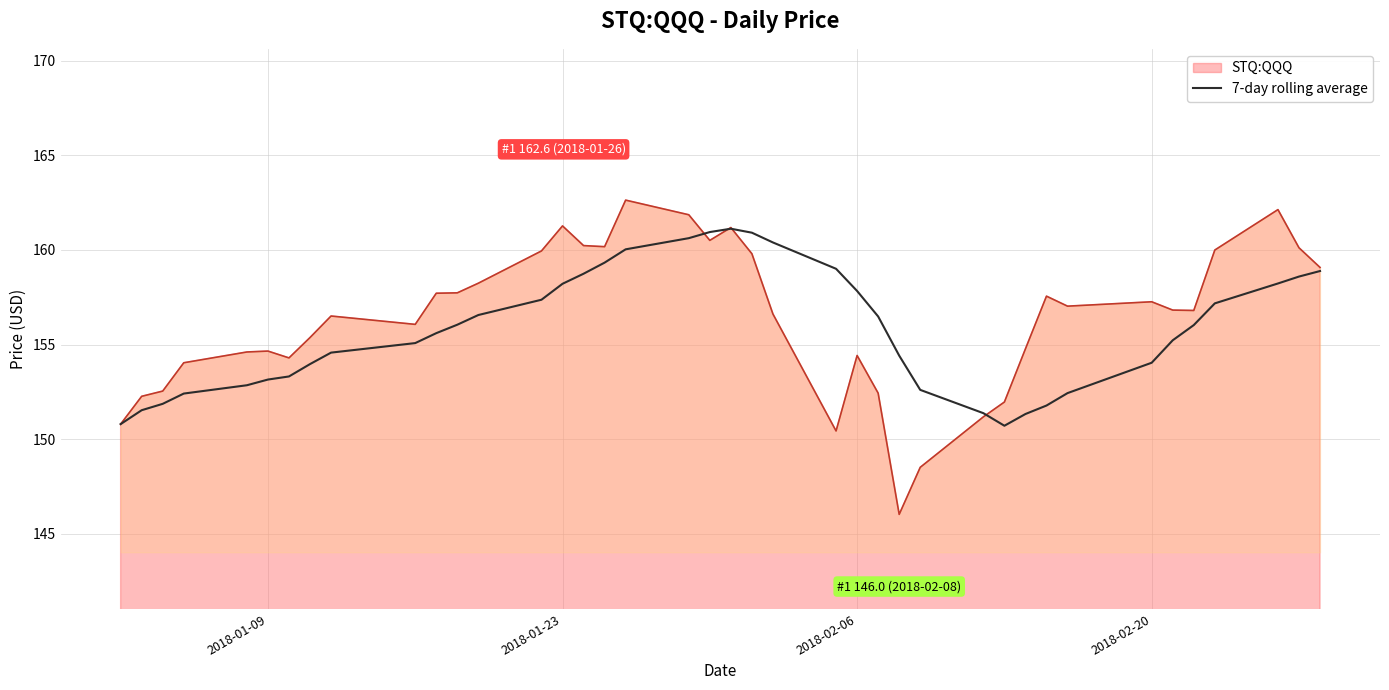

What is the minimum value for STQ:QQQ?

146.0